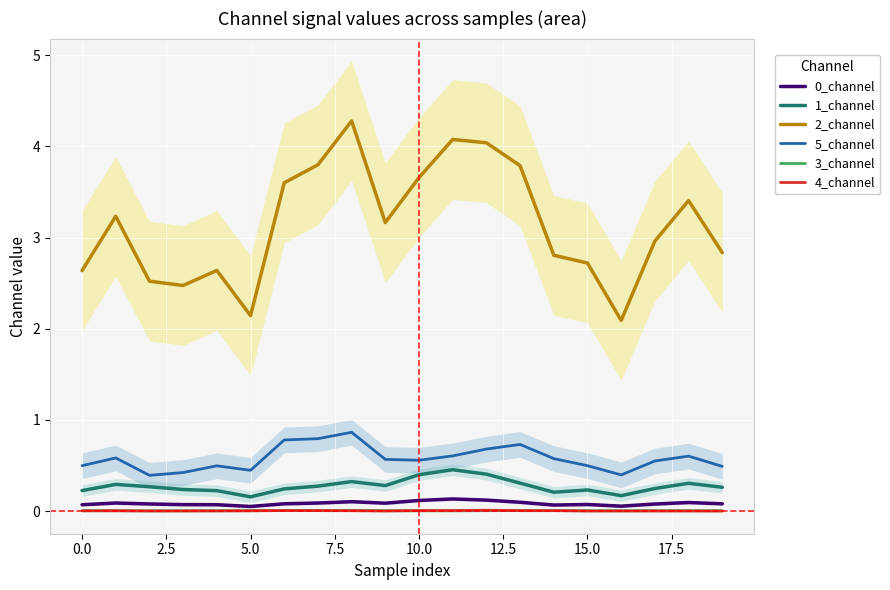

True or false: 0_channel and 2_channel intersect in this chart.

False